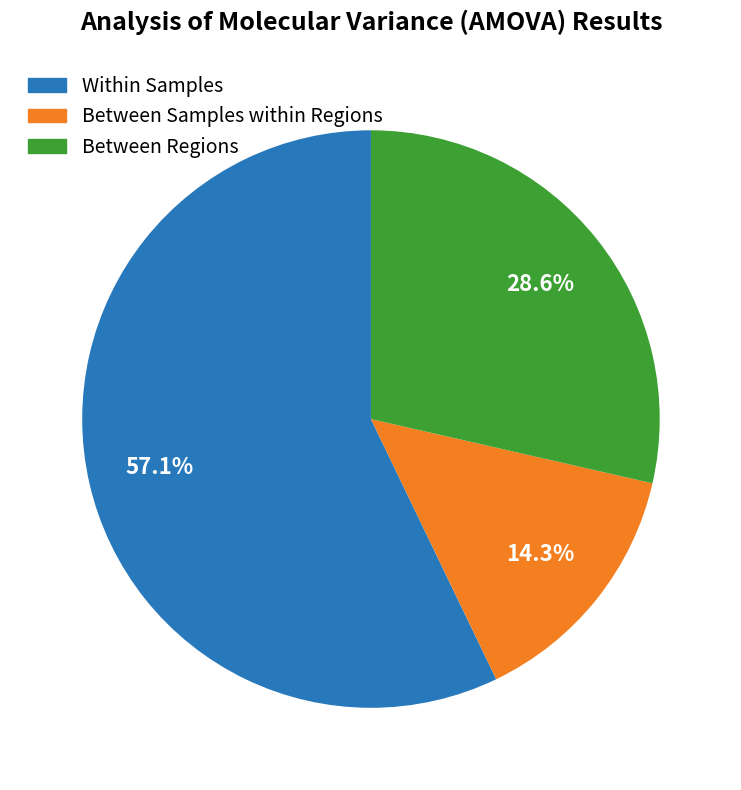

How many slices are in this pie chart?

3